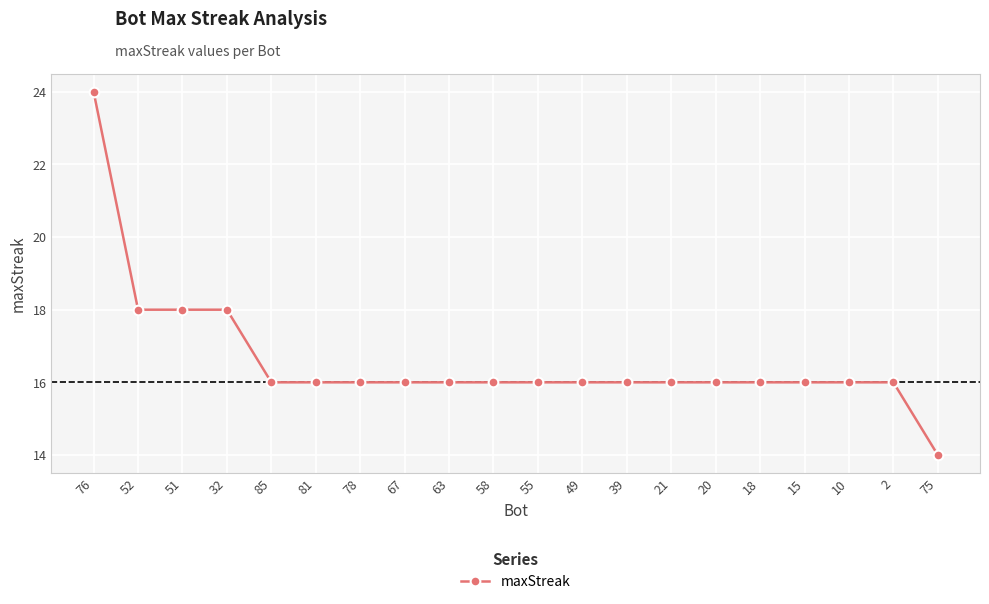

How many categories are shown in the chart?

20